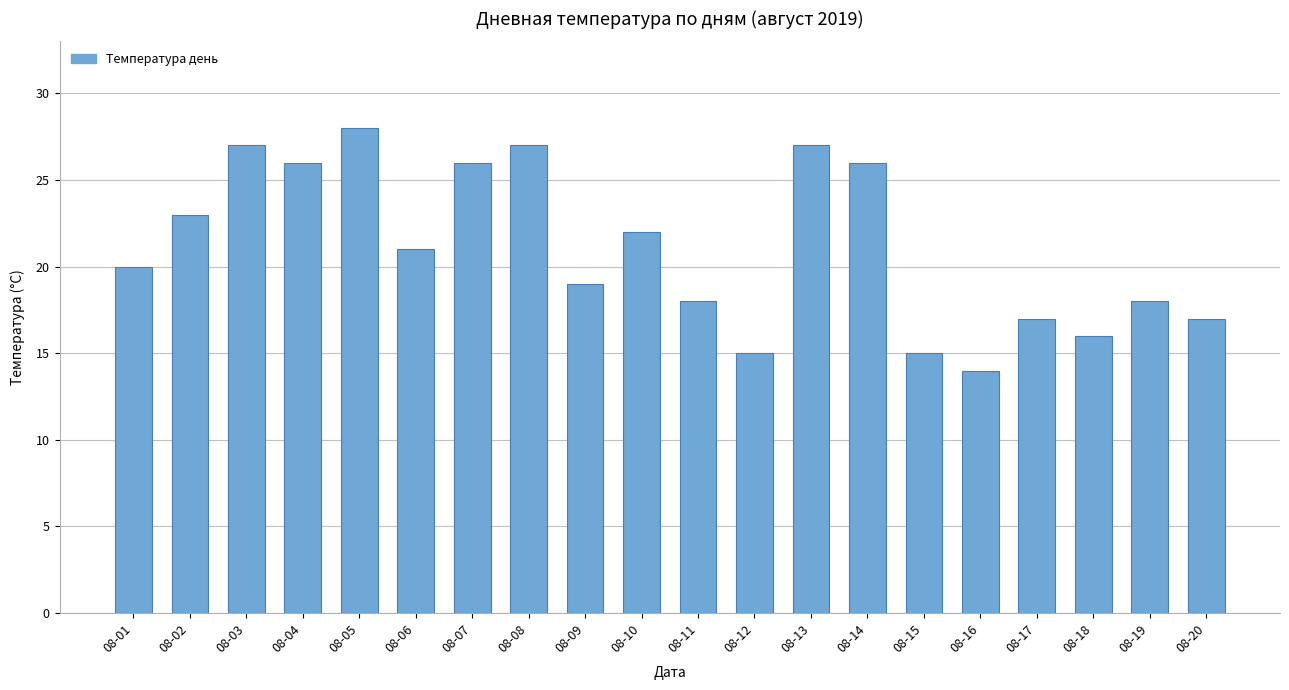

What is the smallest value displayed?

14